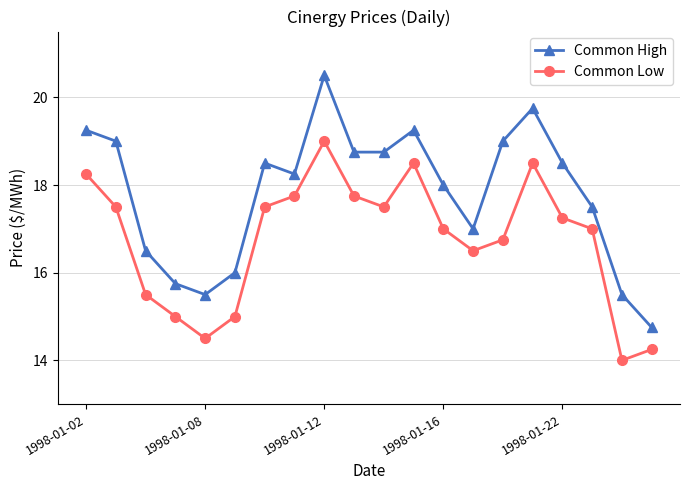

What is the minimum value shown in the chart?

14.0